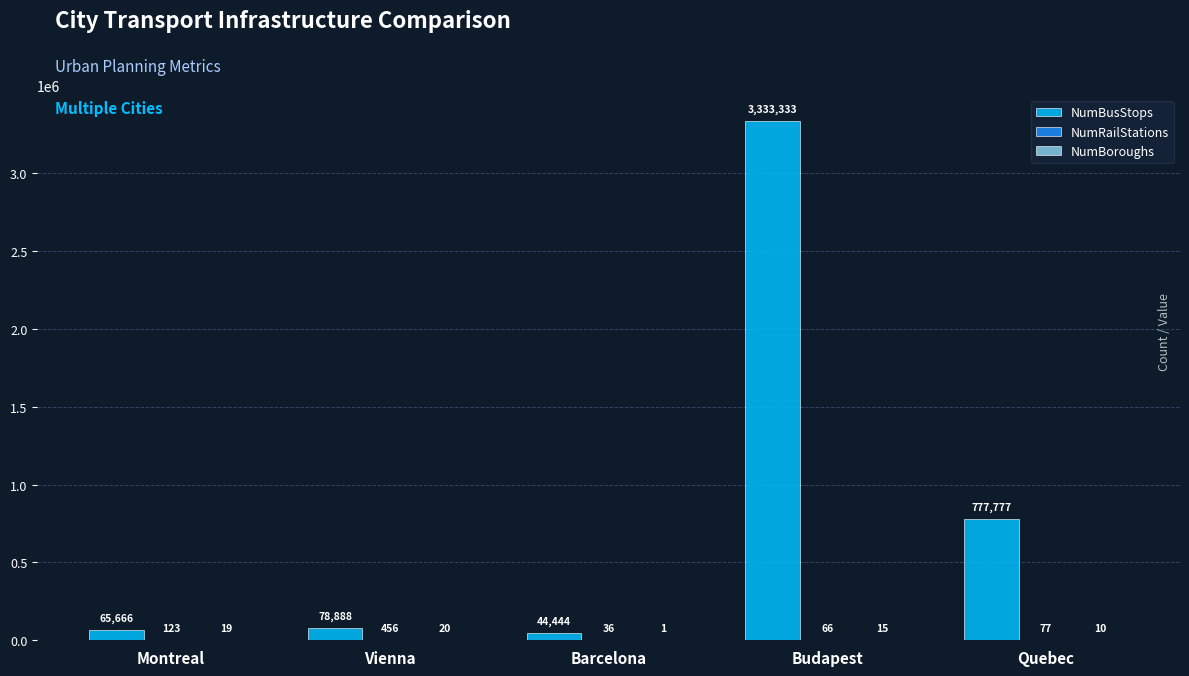

The value of NumBusStops at Vienna is 78888. True or false?

True